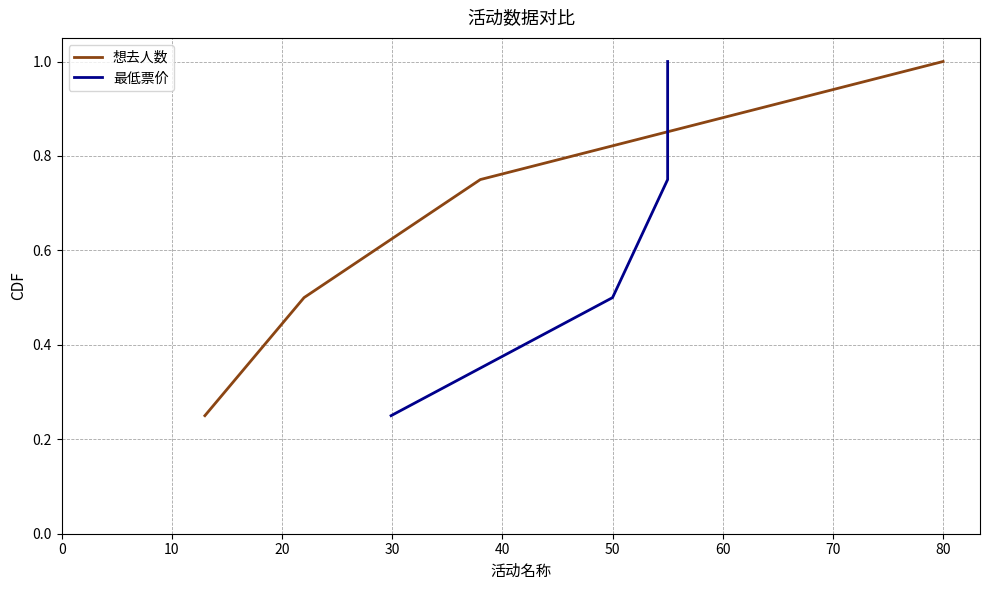

True or false: 想去人数 has more than 0 points higher than both neighbors.

False